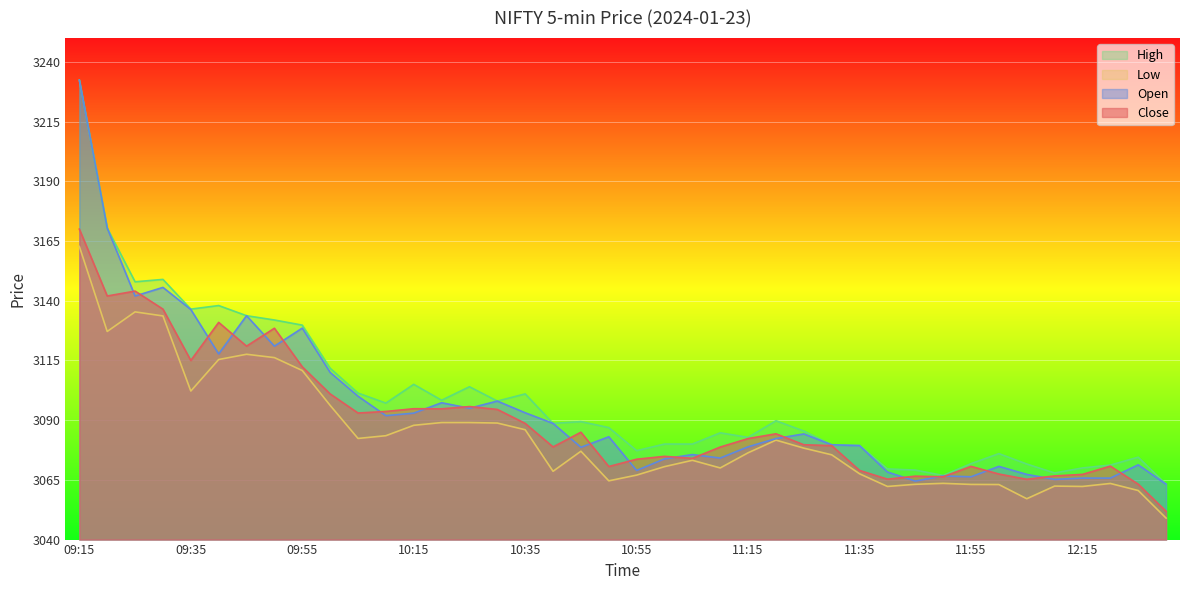

How many interior local peaks does the Close series have?

11